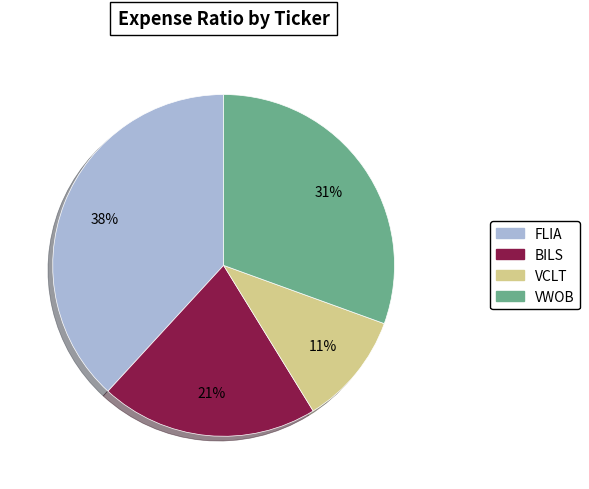

Combined, do VCLT and BILS account for over 50%?

No